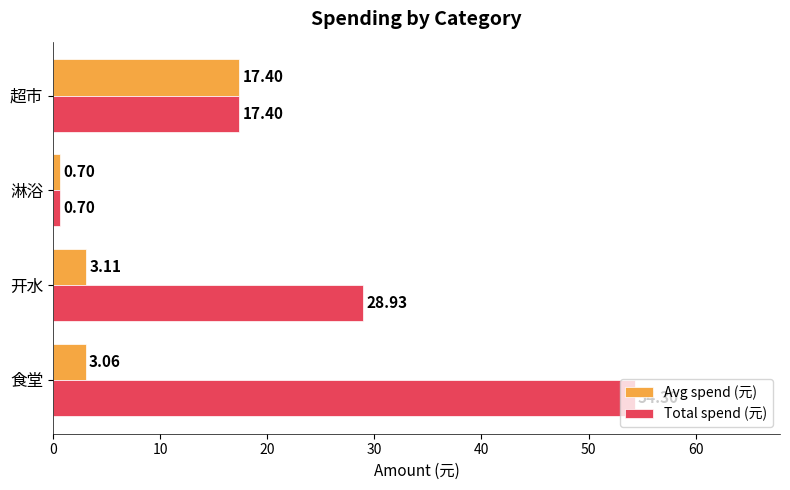

At which label does Avg spend (元) reach its peak?

超市